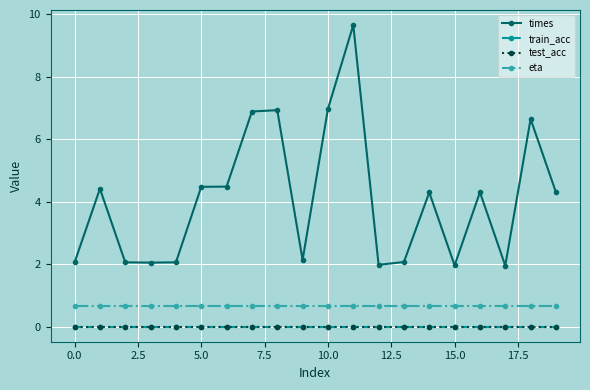

How many lines are shown in the chart?

4